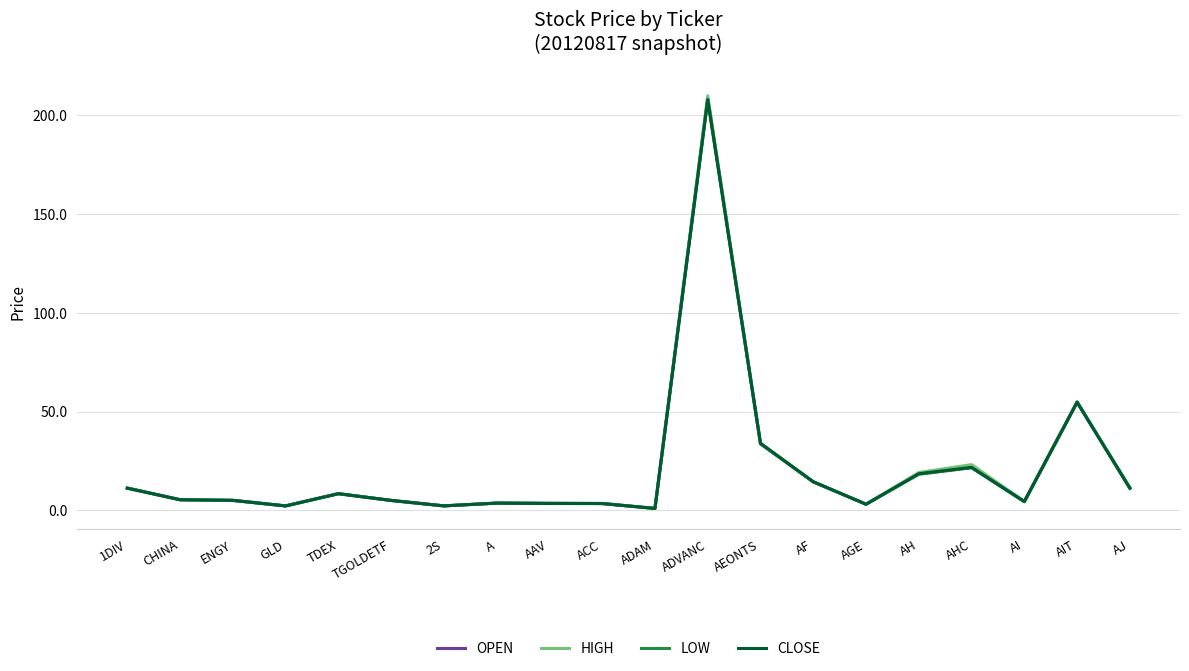

At which label does HIGH reach its peak?

ADVANC